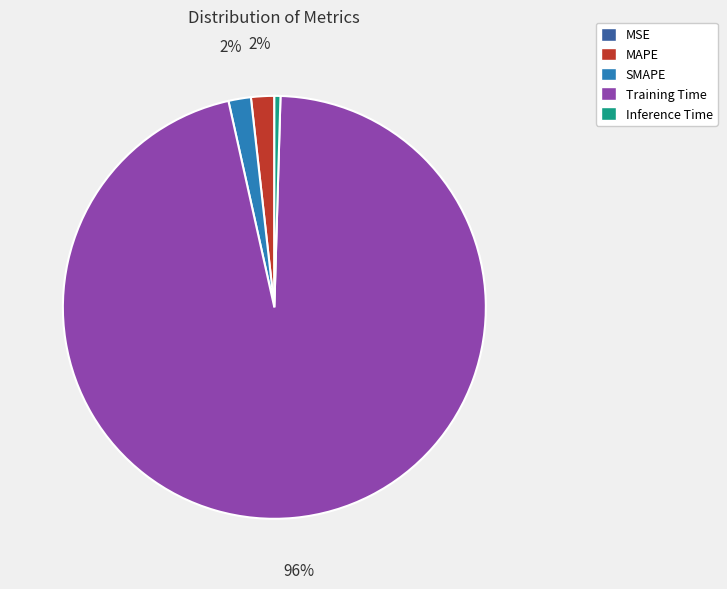

Is there any slice that represents more than half of the pie?

Yes